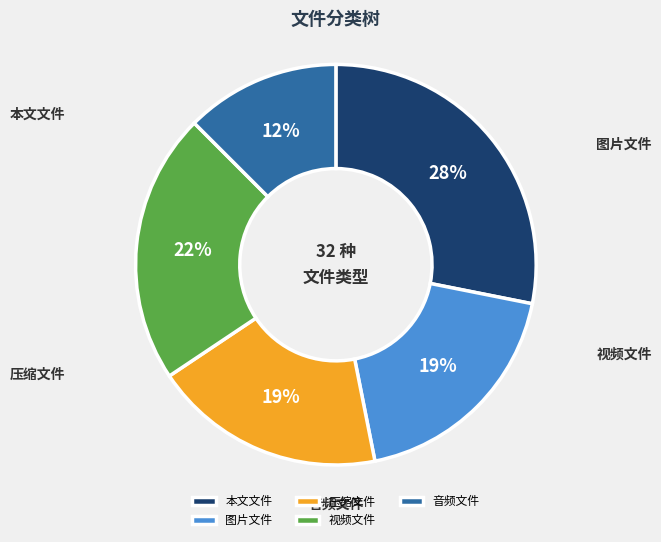

How many segments does this pie chart have?

5